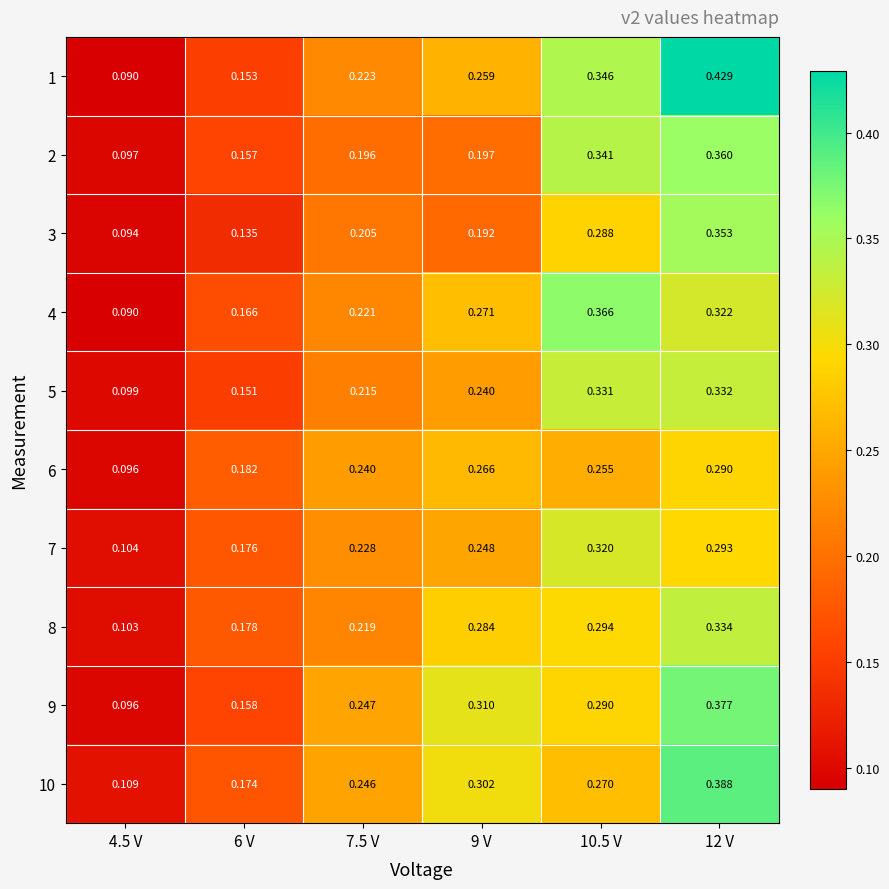

Is the value of 7 at 12 V greater than the value of 1 at 9 V?

Yes